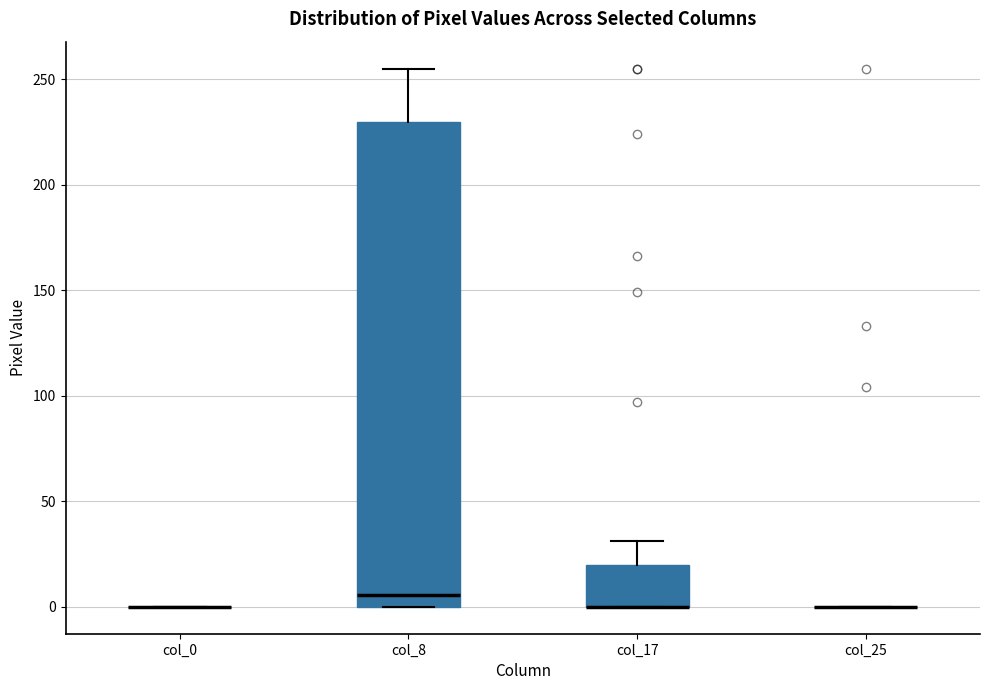

Where is the upper edge of the box for col_8 on the y-axis? The values are not printed on the chart, so give them approximately, as read against the axis.

230